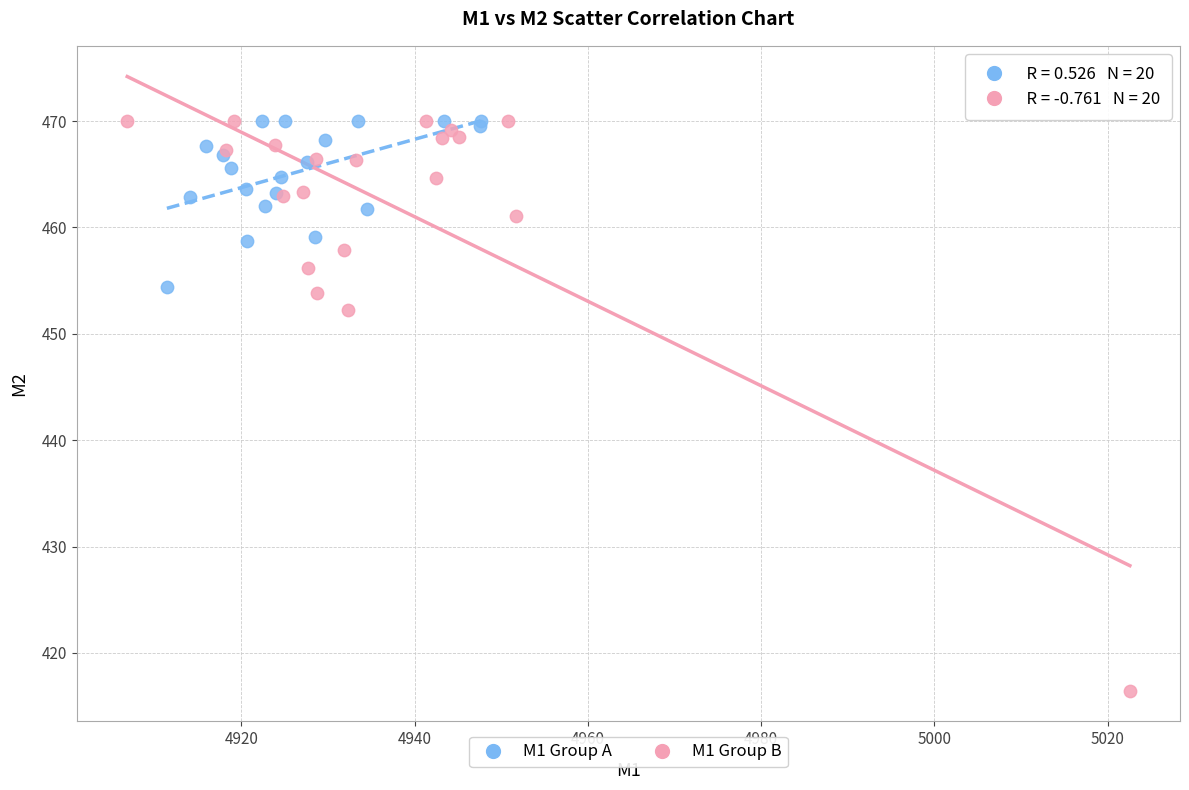

What are all the series names shown in the legend?

M1 Group A, M1 Group B